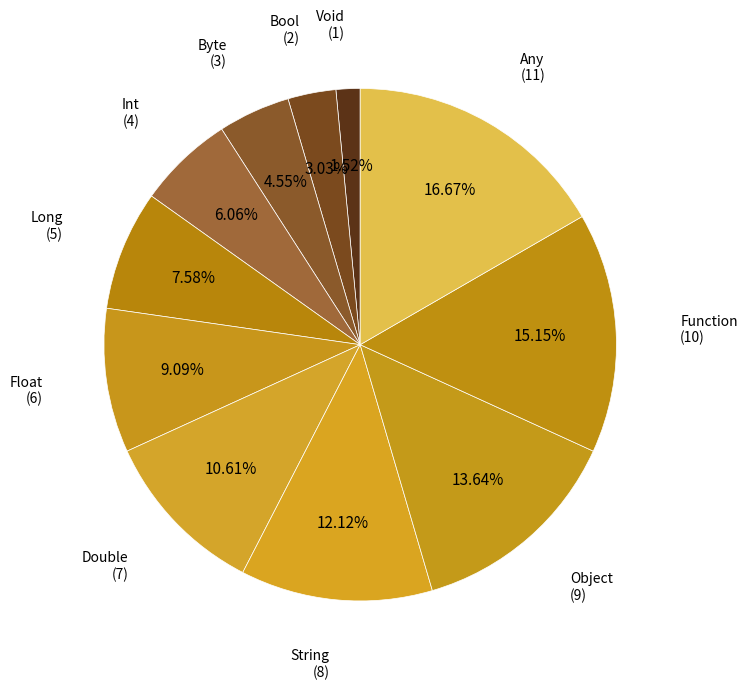

Is there any slice that represents more than half of the pie?

No